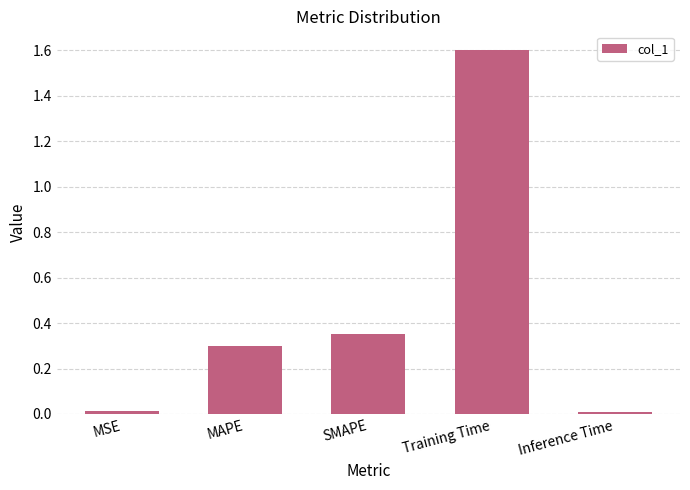

What value does the data have at MAPE?

0.3